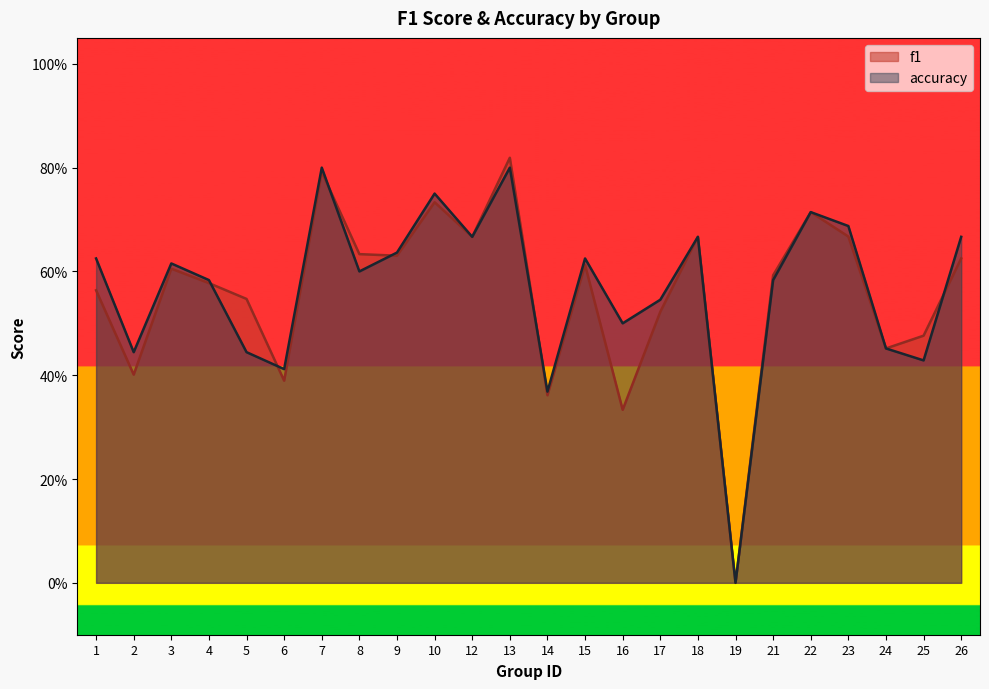

Reading left to right, transcribe all the data shown in this chart.

f1: 1=0.6	2=0.4	3=0.6	4=0.6	5=0.5	6=0.4	7=0.8	8=0.6	9=0.6	10=0.7	12=0.7	13=0.8	14=0.4	15=0.6	16=0.3	17=0.5	18=0.7	19=0.0	21=0.6	22=0.7	23=0.7	24=0.5	25=0.5	26=0.6
accuracy: 1=0.6	2=0.4	3=0.6	4=0.6	5=0.4	6=0.4	7=0.8	8=0.6	9=0.6	10=0.8	12=0.7	13=0.8	14=0.4	15=0.6	16=0.5	17=0.5	18=0.7	19=0.0	21=0.6	22=0.7	23=0.7	24=0.5	25=0.4	26=0.7